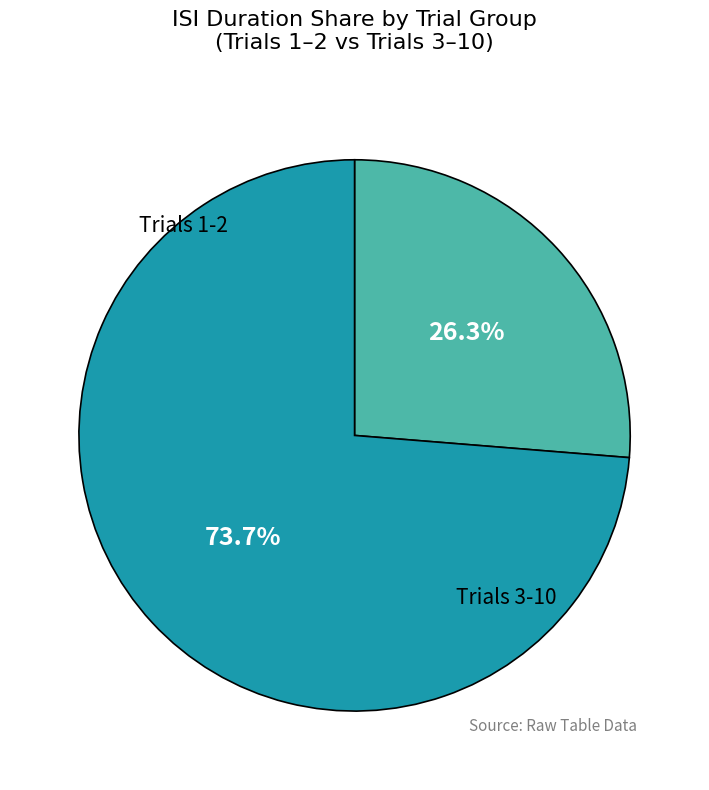

Is there any slice that represents more than half of the pie?

Yes